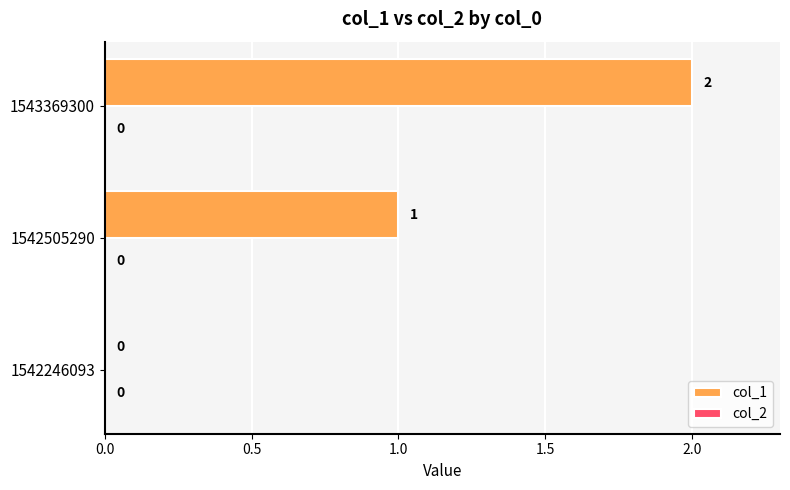

Are the bars horizontal?

Yes